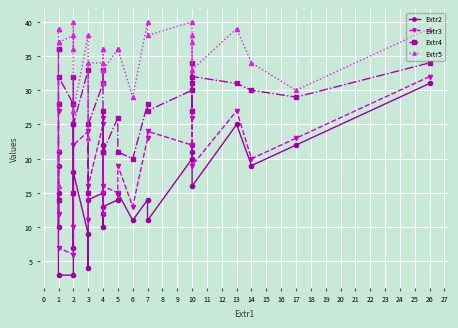

How many interior local peaks does the Extr4 series have?

9